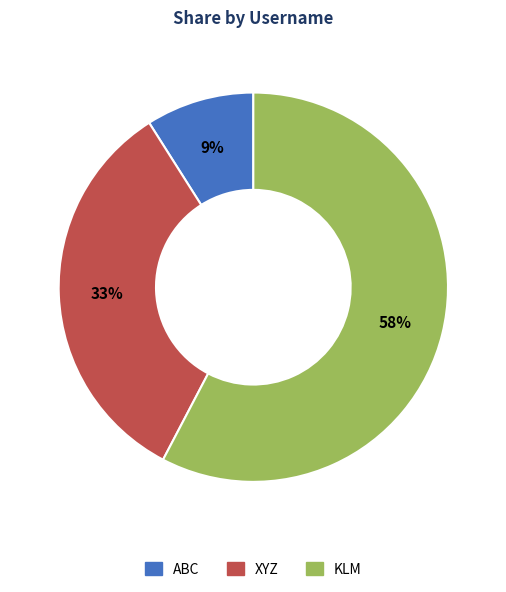

Which slice is the smallest?

ABC